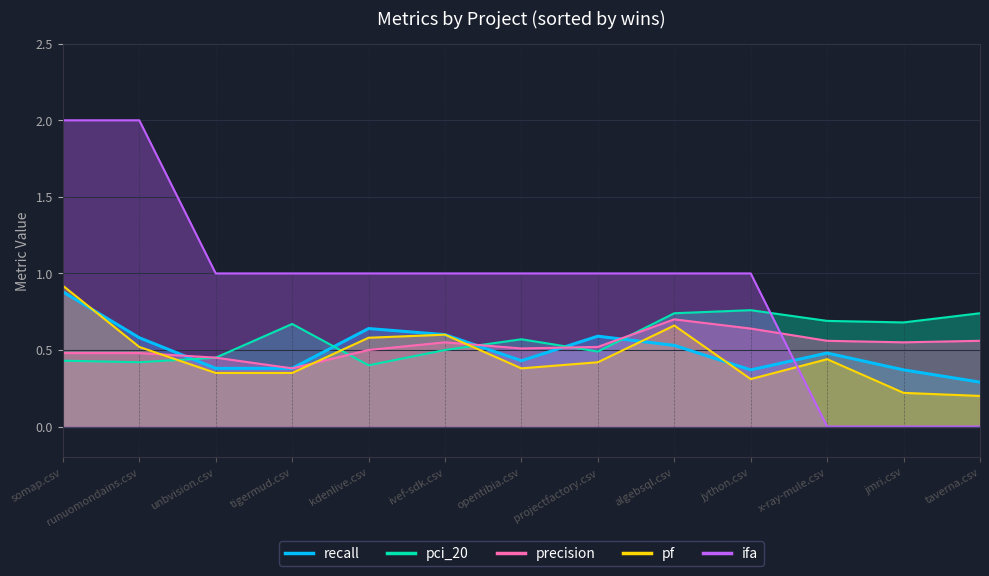

How many lines are shown in the chart?

5